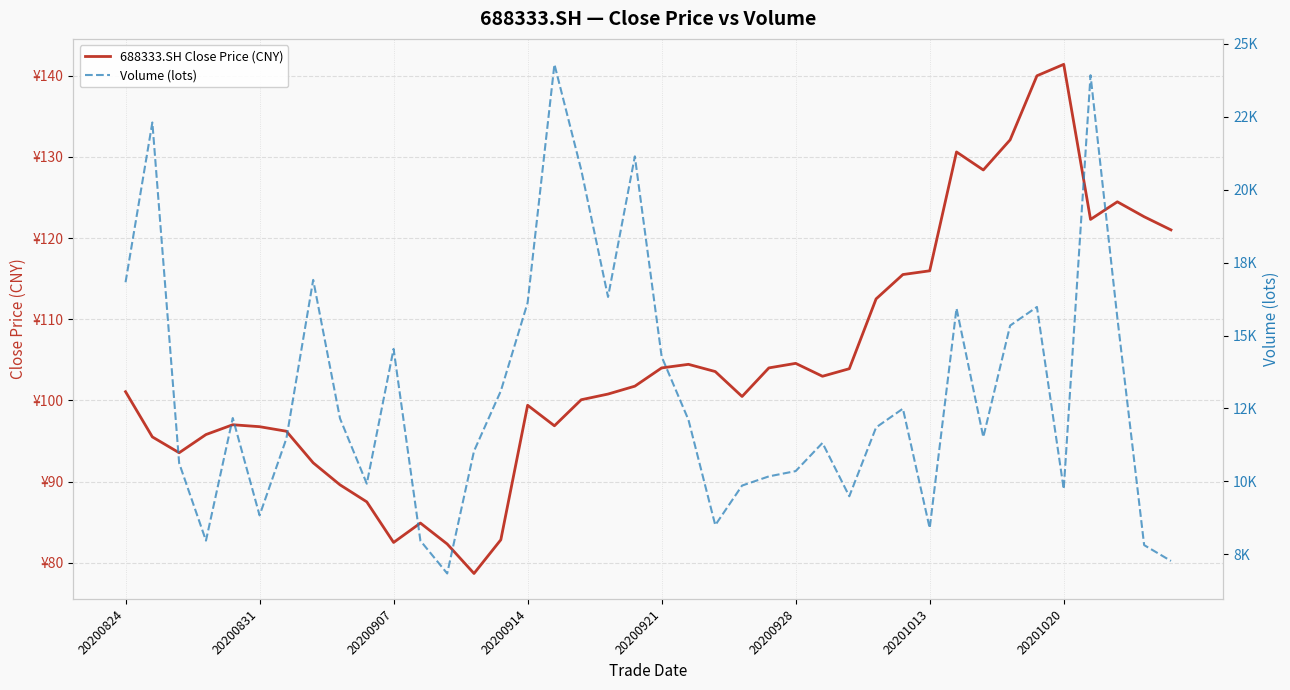

True or false: 688333.SH Close Price (CNY) has more than 2 points higher than both neighbors.

True